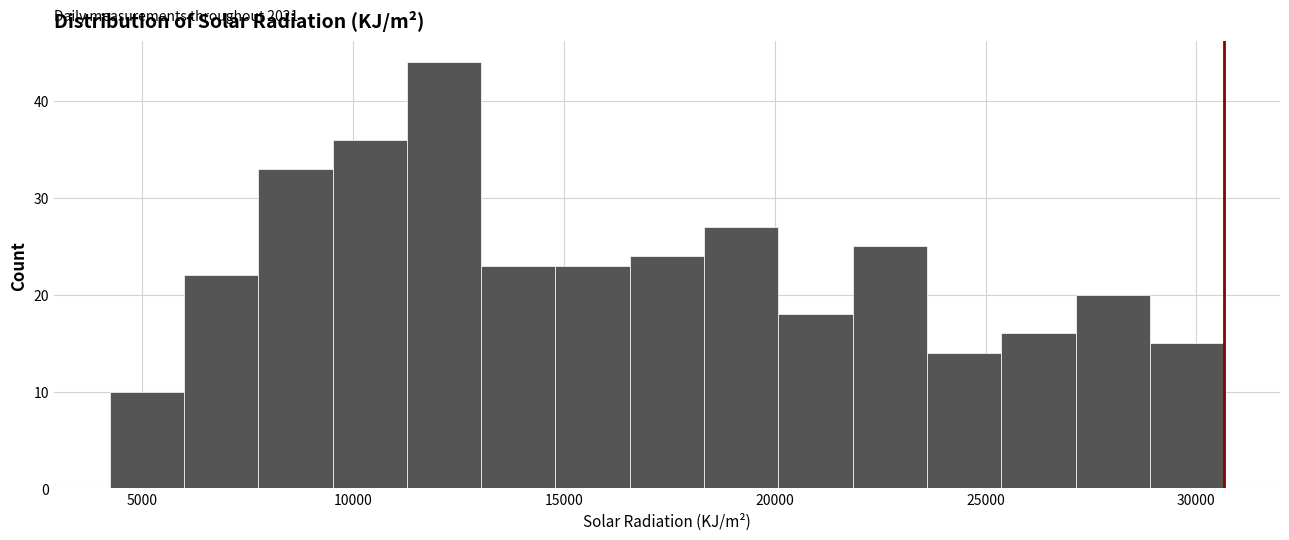

Read against the x-axis, roughly where is the centre of the tallest bar?

12000